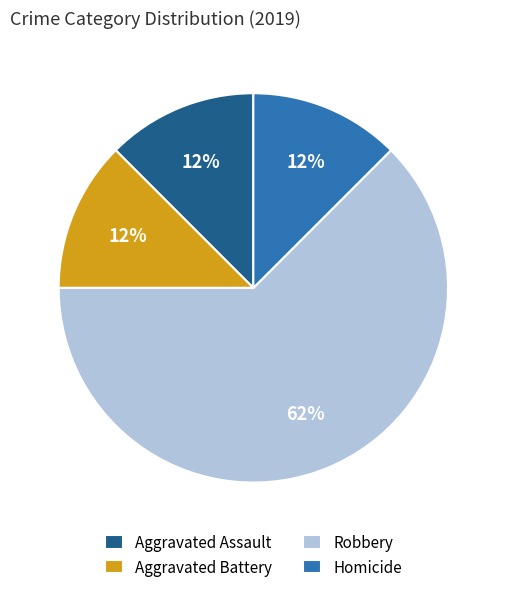

How many segments does this pie chart have?

4